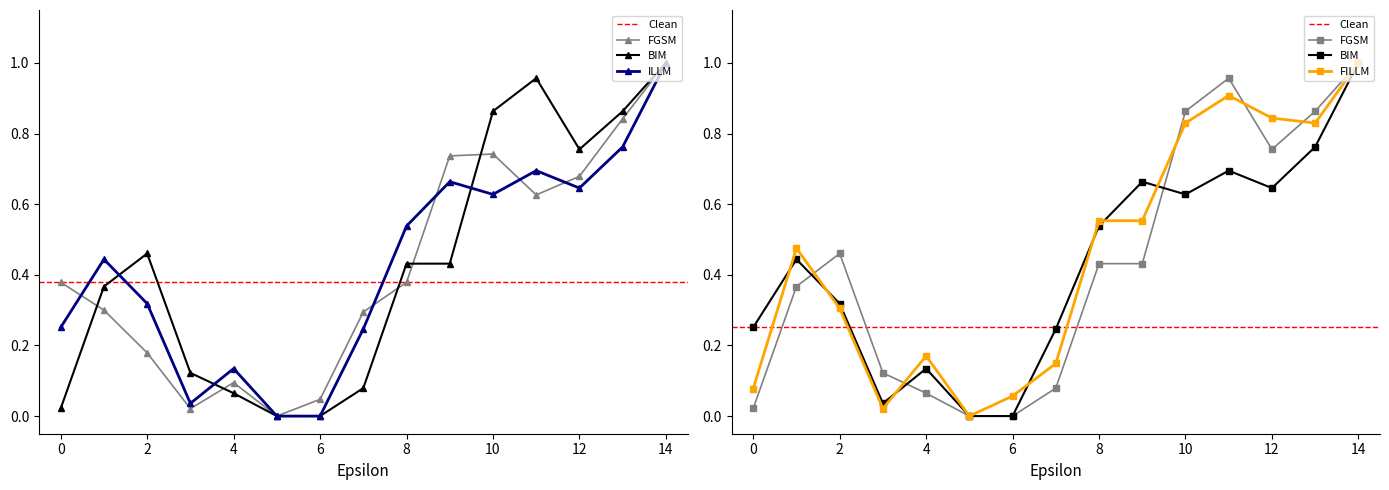

Does the chart have visible grid lines?

No